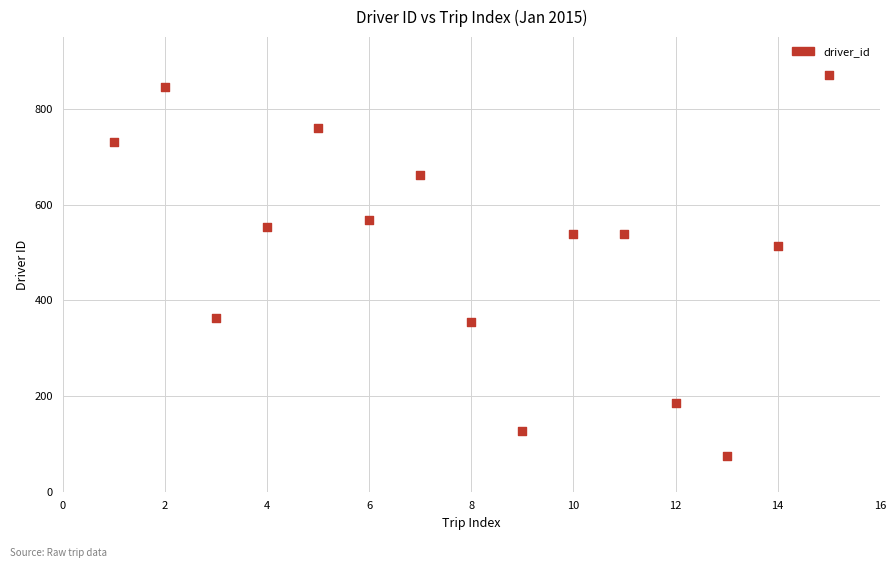

What is the range of X values (max minus min)?

14